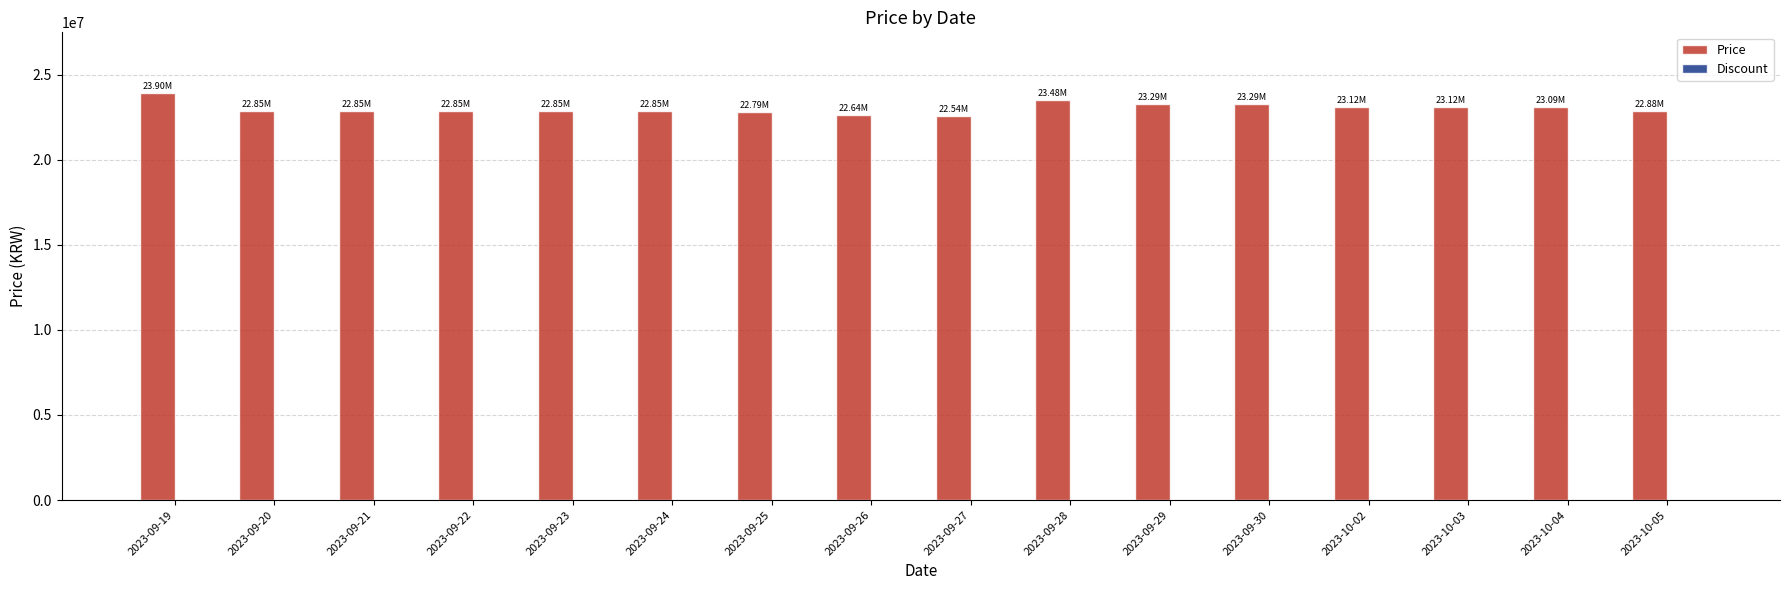

What is the sum of all values?

368389000